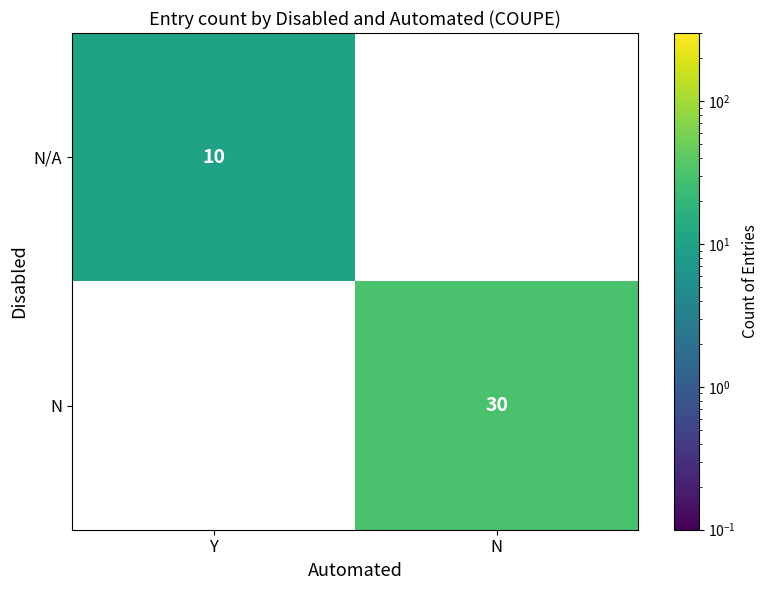

True or false: N/A has a value of 10 at Y.

True